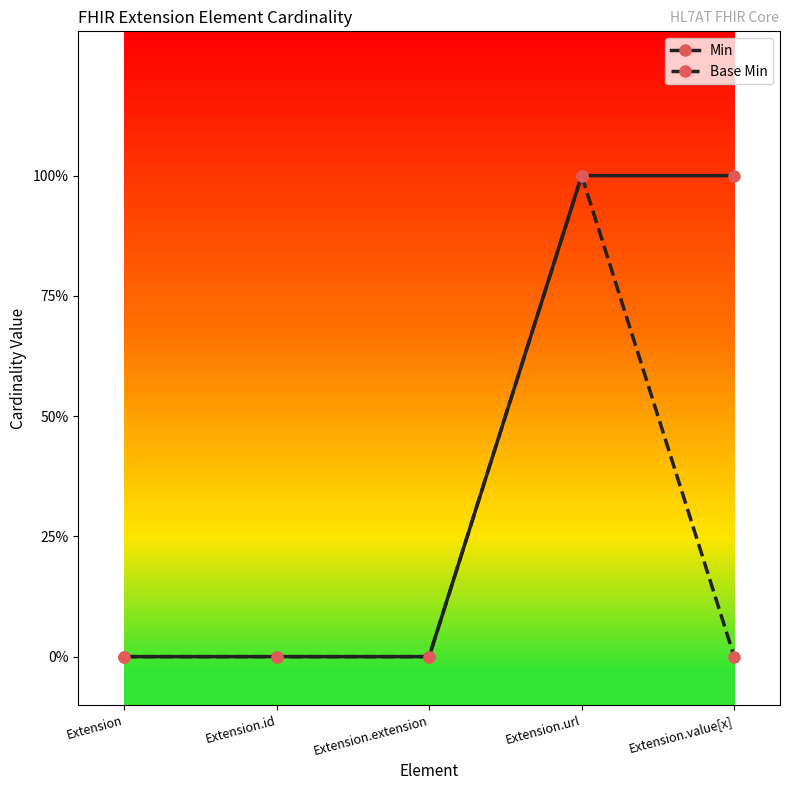

Does the chart have visible grid lines?

No